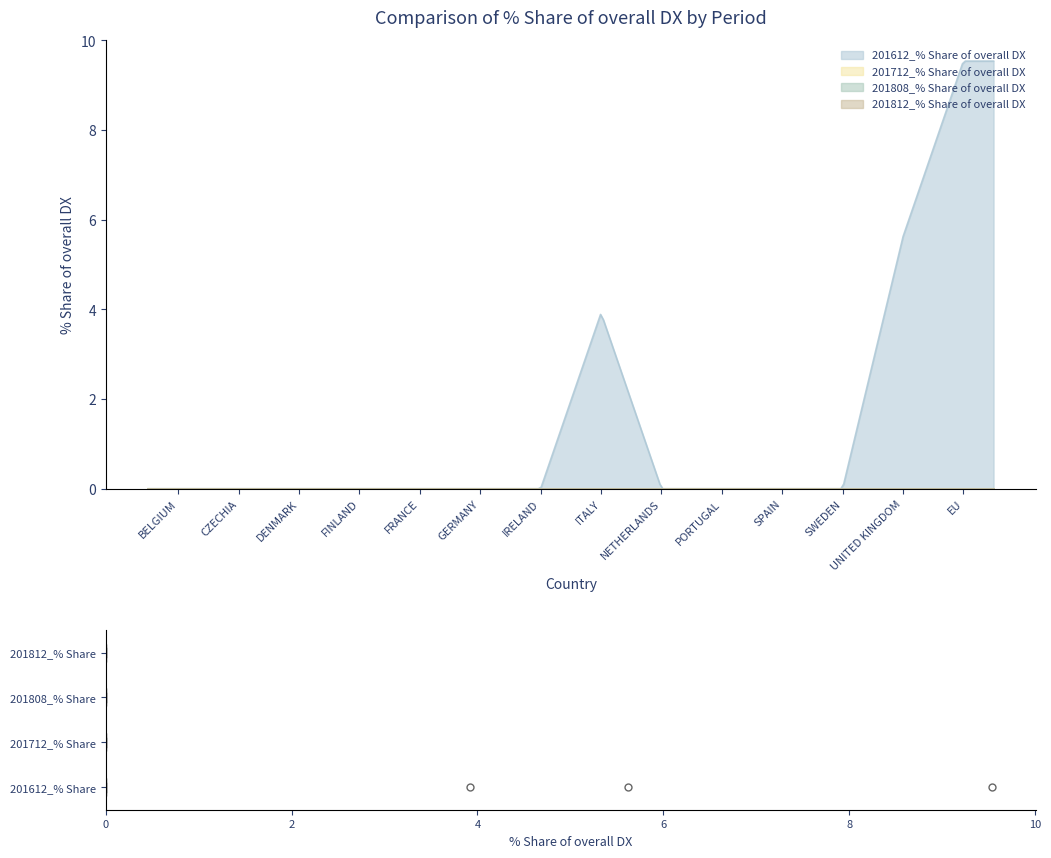

Reading right to left, transcribe all the data shown in this chart.

201612_pct_share: EU=9.5	UNITED KINGDOM=5.6	SWEDEN=0.0	SPAIN=0.0	PORTUGAL=0.0	NETHERLANDS=0.0	ITALY=3.9	IRELAND=0.0	GERMANY=0.0	FRANCE=0.0	FINLAND=0.0	DENMARK=0.0	CZECHIA=0.0	BELGIUM=0.0
201712_pct_share: EU=0.0	UNITED KINGDOM=0.0	SWEDEN=0.0	SPAIN=0.0	PORTUGAL=0.0	NETHERLANDS=0.0	ITALY=0.0	IRELAND=0.0	GERMANY=0.0	FRANCE=0.0	FINLAND=0.0	DENMARK=0.0	CZECHIA=0.0	BELGIUM=0.0
201808_pct_share: EU=0.0	UNITED KINGDOM=0.0	SWEDEN=0.0	SPAIN=0.0	PORTUGAL=0.0	NETHERLANDS=0.0	ITALY=0.0	IRELAND=0.0	GERMANY=0.0	FRANCE=0.0	FINLAND=0.0	DENMARK=0.0	CZECHIA=0.0	BELGIUM=0.0
201812_pct_share: EU=0.0	UNITED KINGDOM=0.0	SWEDEN=0.0	SPAIN=0.0	PORTUGAL=0.0	NETHERLANDS=0.0	ITALY=0.0	IRELAND=0.0	GERMANY=0.0	FRANCE=0.0	FINLAND=0.0	DENMARK=0.0	CZECHIA=0.0	BELGIUM=0.0